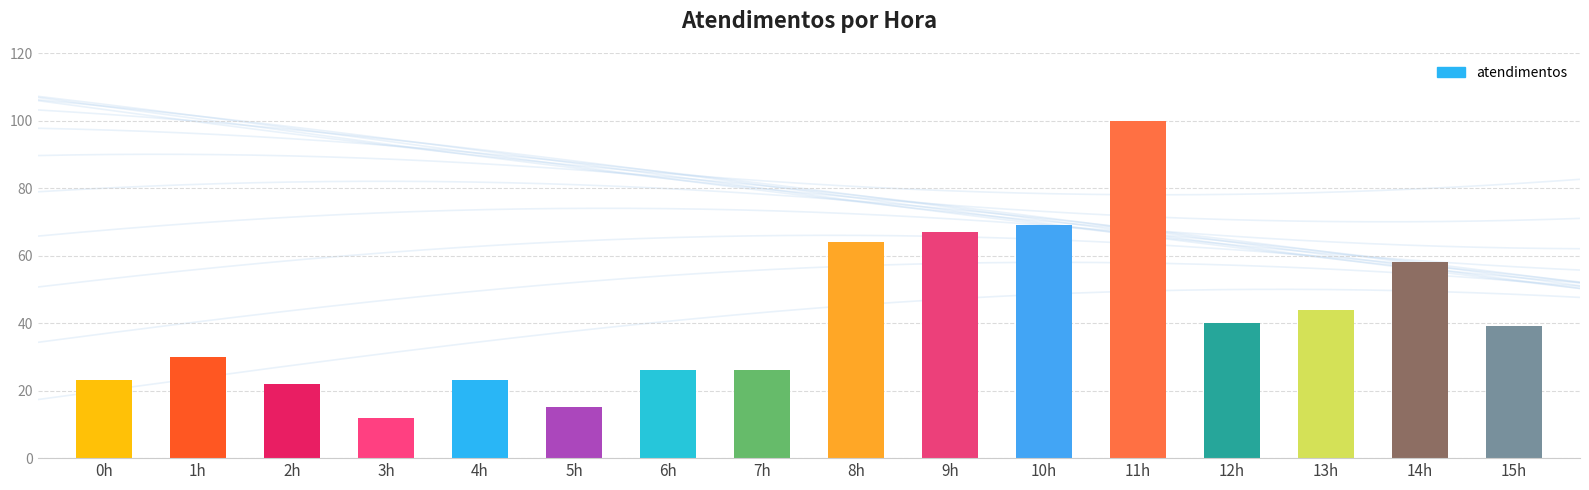

True or false: the data shows 69 at 10h.

True